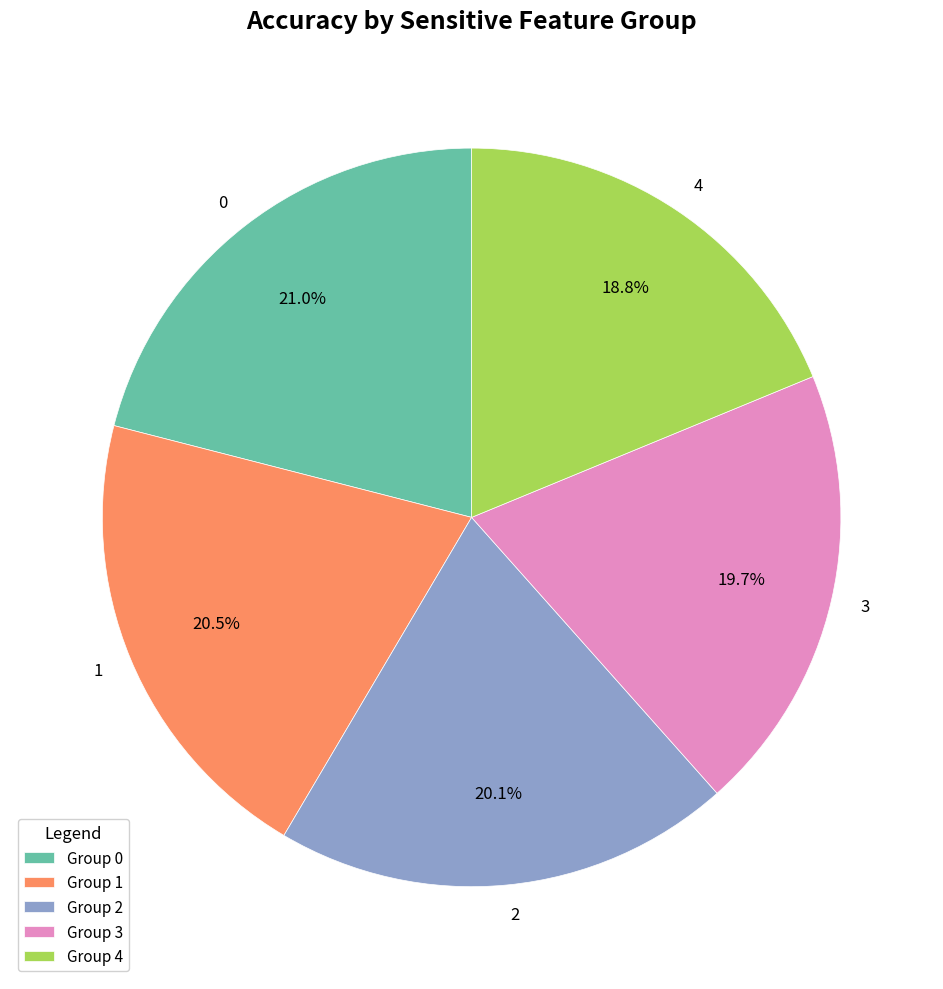

To the nearest percent, what is the difference between the 3 and 4 slice percentages?

1%